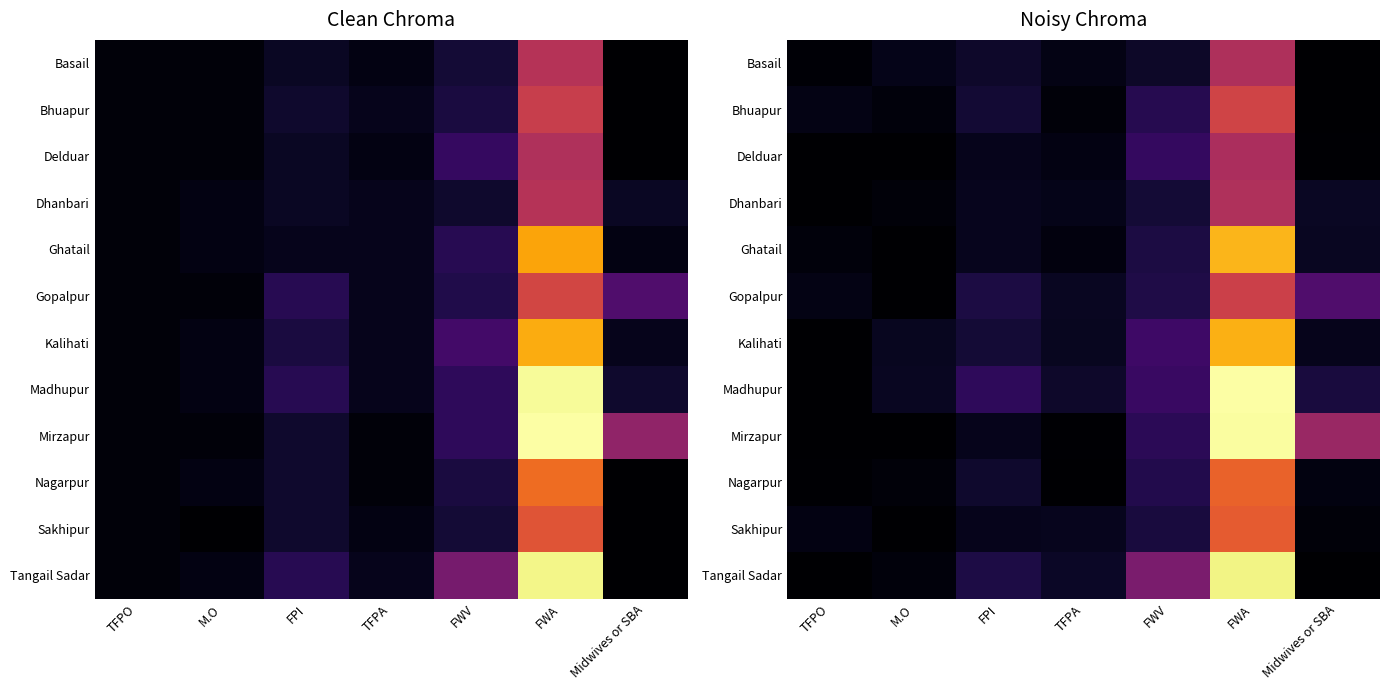

Which series has the largest total across all categories?

Mirzapur